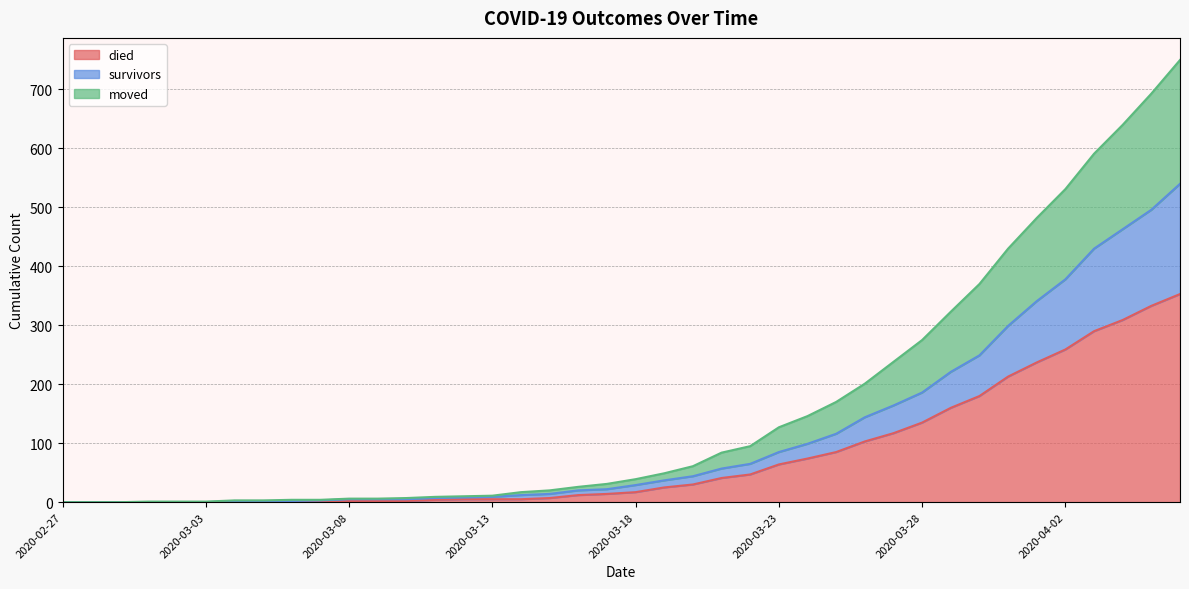

Reading left to right, extract all data points from this chart.

died: 2020-02-27=0	2020-02-28=0	2020-02-29=0	2020-03-01=0	2020-03-02=0	2020-03-03=0	2020-03-04=0	2020-03-05=0	2020-03-06=0	2020-03-07=0	2020-03-08=2	2020-03-09=2	2020-03-10=2	2020-03-11=4	2020-03-12=5	2020-03-13=5	2020-03-14=5	2020-03-15=7	2020-03-16=12	2020-03-17=14	2020-03-18=17	2020-03-19=25	2020-03-20=30	2020-03-21=41	2020-03-22=47	2020-03-23=64	2020-03-24=74	2020-03-25=85	2020-03-26=103	2020-03-27=117	2020-03-28=135	2020-03-29=160	2020-03-30=180	2020-03-31=213	2020-04-01=237	2020-04-02=259	2020-04-03=290	2020-04-04=309	2020-04-05=333	2020-04-06=353
survivors: 2020-02-27=0	2020-02-28=0	2020-02-29=0	2020-03-01=0	2020-03-02=0	2020-03-03=0	2020-03-04=2	2020-03-05=2	2020-03-06=2	2020-03-07=3	2020-03-08=5	2020-03-09=5	2020-03-10=5	2020-03-11=7	2020-03-12=8	2020-03-13=9	2020-03-14=12	2020-03-15=14	2020-03-16=20	2020-03-17=22	2020-03-18=29	2020-03-19=37	2020-03-20=44	2020-03-21=57	2020-03-22=65	2020-03-23=85	2020-03-24=99	2020-03-25=116	2020-03-26=144	2020-03-27=164	2020-03-28=186	2020-03-29=221	2020-03-30=249	2020-03-31=299	2020-04-01=341	2020-04-02=378	2020-04-03=430	2020-04-04=463	2020-04-05=496	2020-04-06=540
moved: 2020-02-27=0	2020-02-28=0	2020-02-29=0	2020-03-01=1	2020-03-02=1	2020-03-03=1	2020-03-04=3	2020-03-05=3	2020-03-06=4	2020-03-07=4	2020-03-08=6	2020-03-09=6	2020-03-10=7	2020-03-11=9	2020-03-12=10	2020-03-13=11	2020-03-14=17	2020-03-15=20	2020-03-16=26	2020-03-17=31	2020-03-18=39	2020-03-19=49	2020-03-20=61	2020-03-21=84	2020-03-22=95	2020-03-23=127	2020-03-24=146	2020-03-25=170	2020-03-26=201	2020-03-27=238	2020-03-28=275	2020-03-29=323	2020-03-30=370	2020-03-31=430	2020-04-01=482	2020-04-02=531	2020-04-03=591	2020-04-04=640	2020-04-05=693	2020-04-06=750